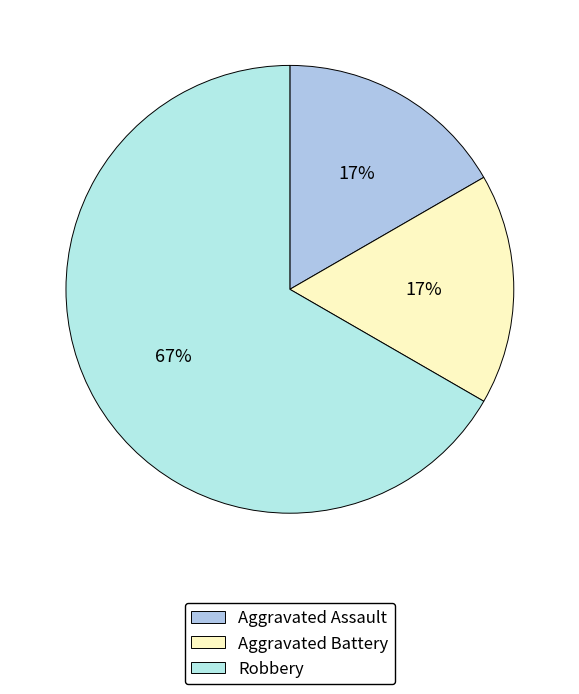

Combined, what portion of the pie is Aggravated Battery and Robbery?

83.3%